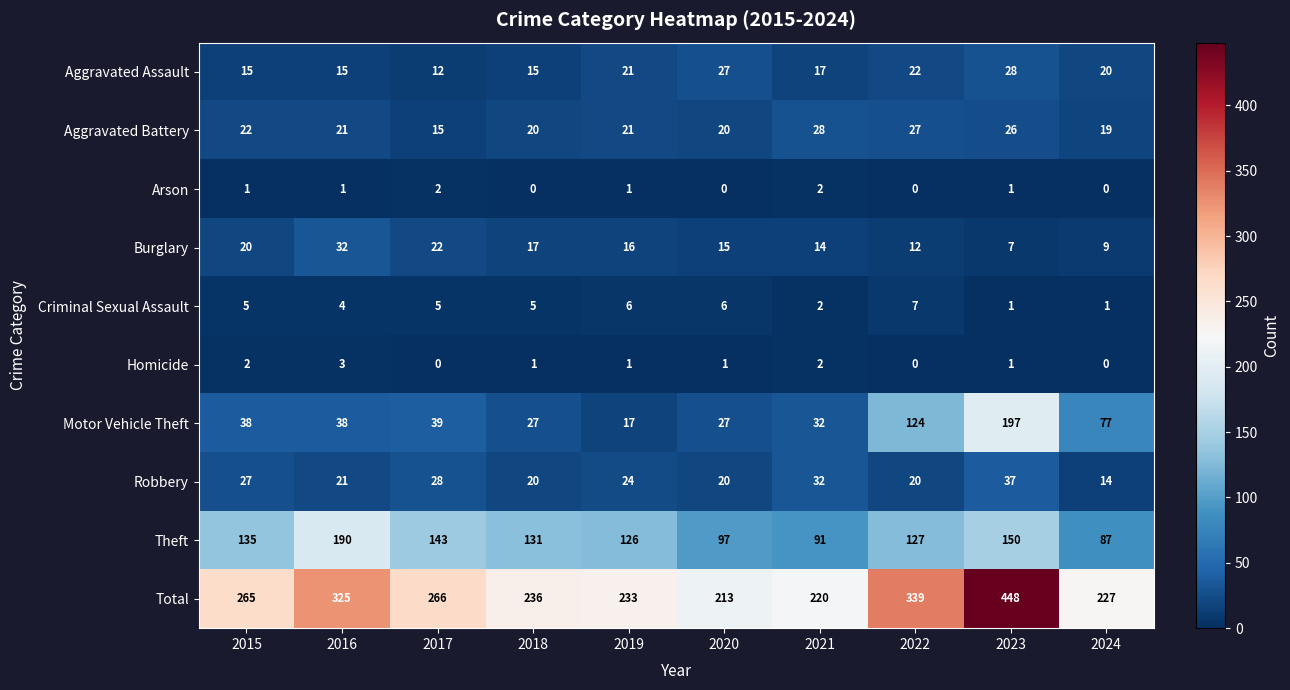

How many data points does each series have?

10